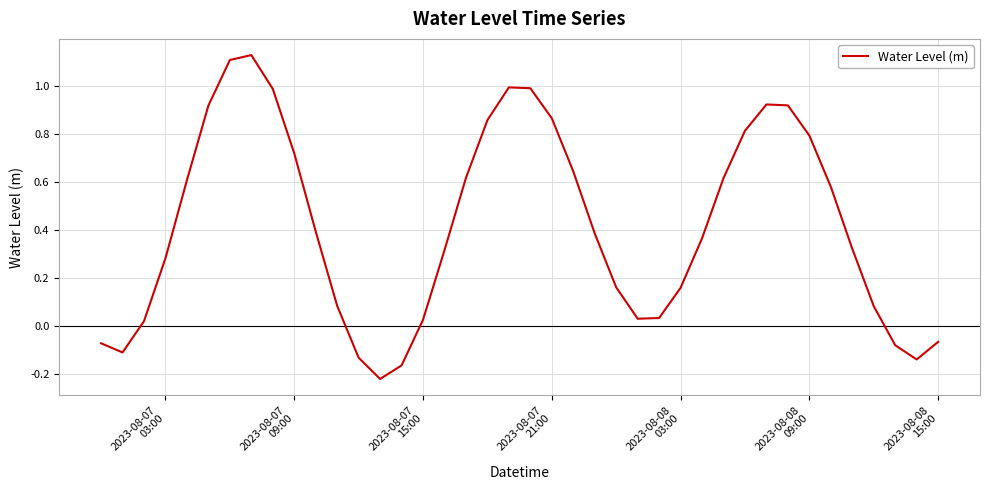

How many interior local valleys (lower than both neighbors) does the data have?

4